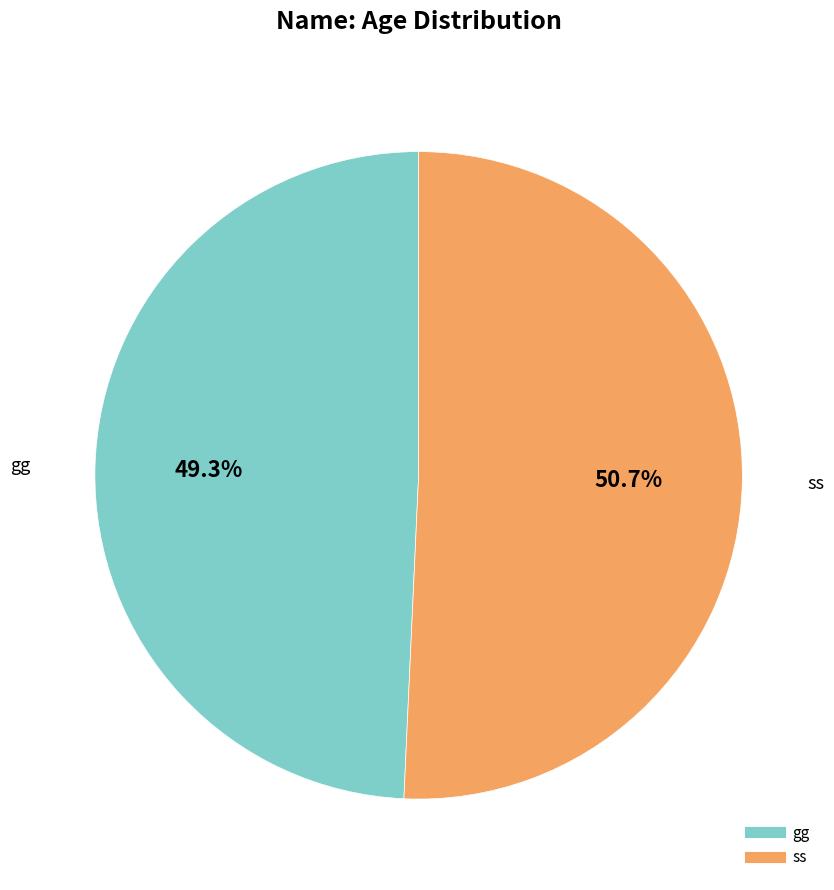

Count the number of slices in the pie.

2